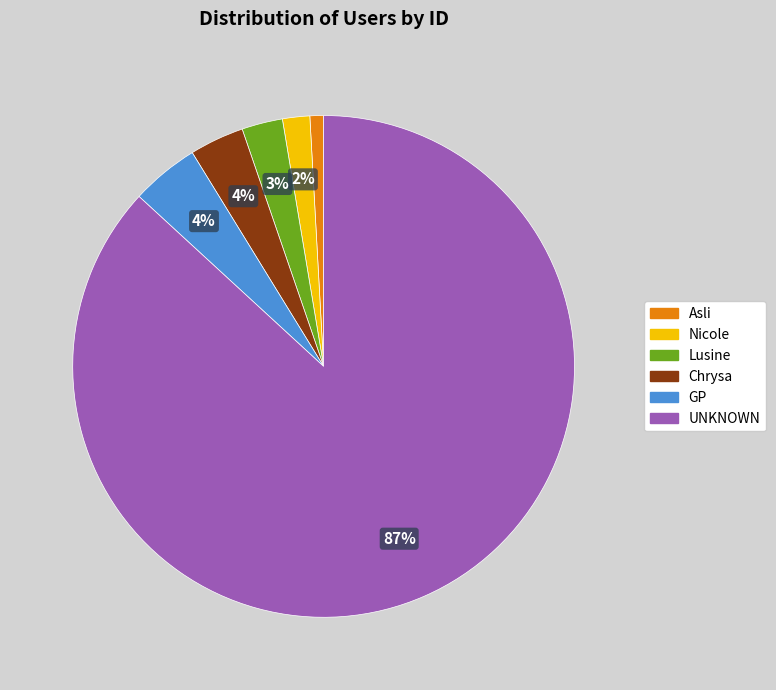

To the nearest percent, what percentage of the pie is GP?

4%